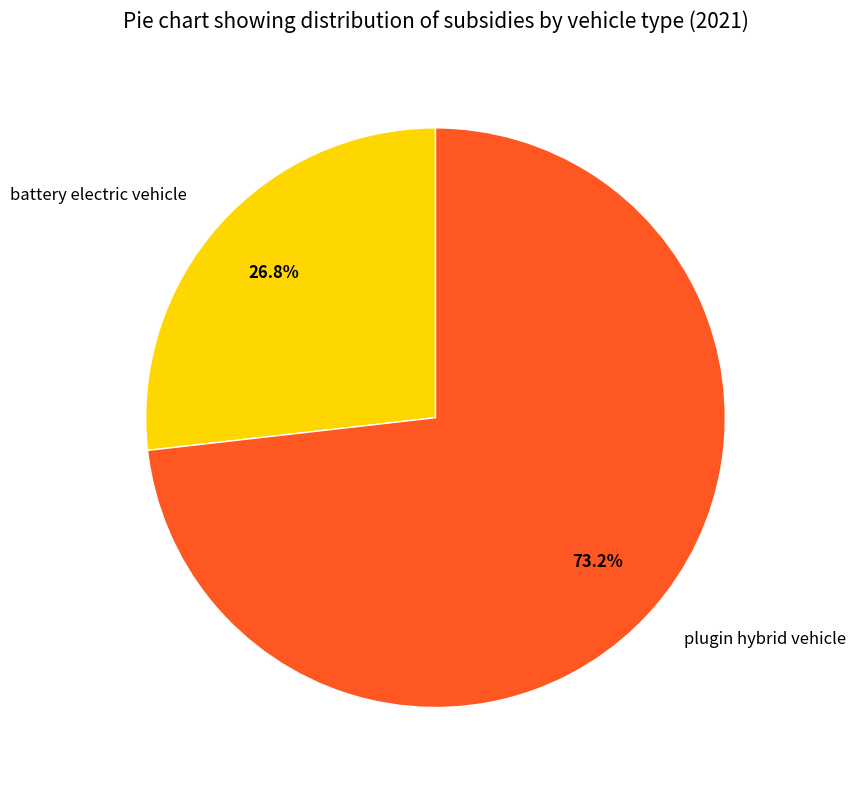

Is there a majority slice in this chart?

Yes